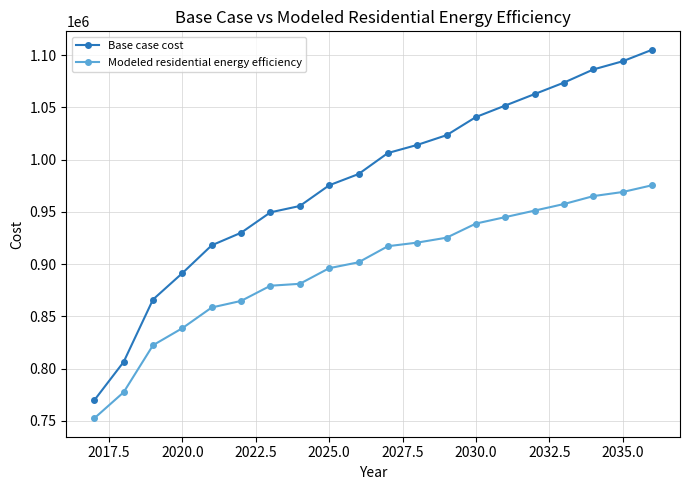

What is the difference between the maximum and second lowest values in the Modeled residential energy efficiency series?

198135.6